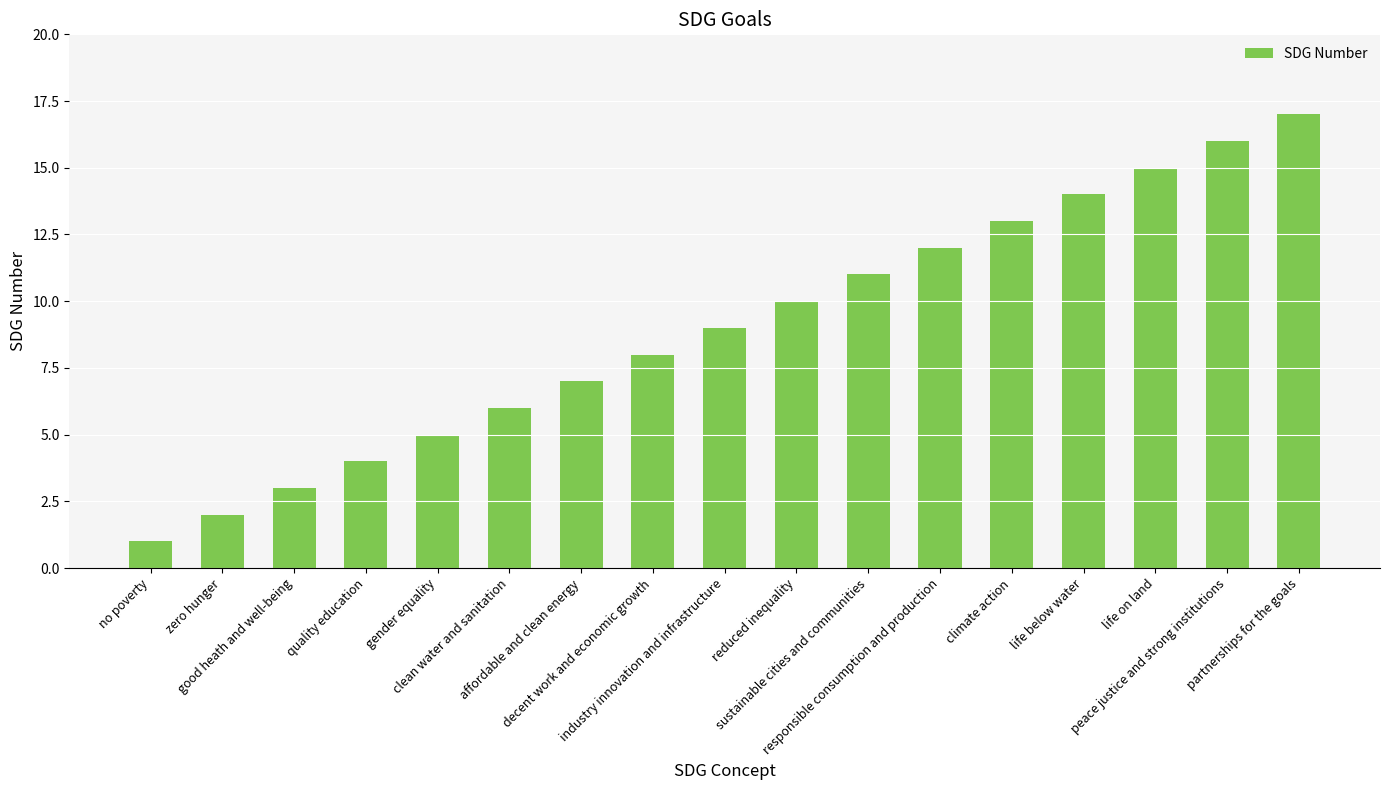

List the labels in order of value, largest first.

partnerships for the goals, peace justice and strong institutions, life on land, life below water, climate action, responsible consumption and production, sustainable cities and communities, reduced inequality, industry innovation and infrastructure, decent work and economic growth, affordable and clean energy, clean water and sanitation, gender equality, quality education, good heath and well-being, zero hunger, no poverty